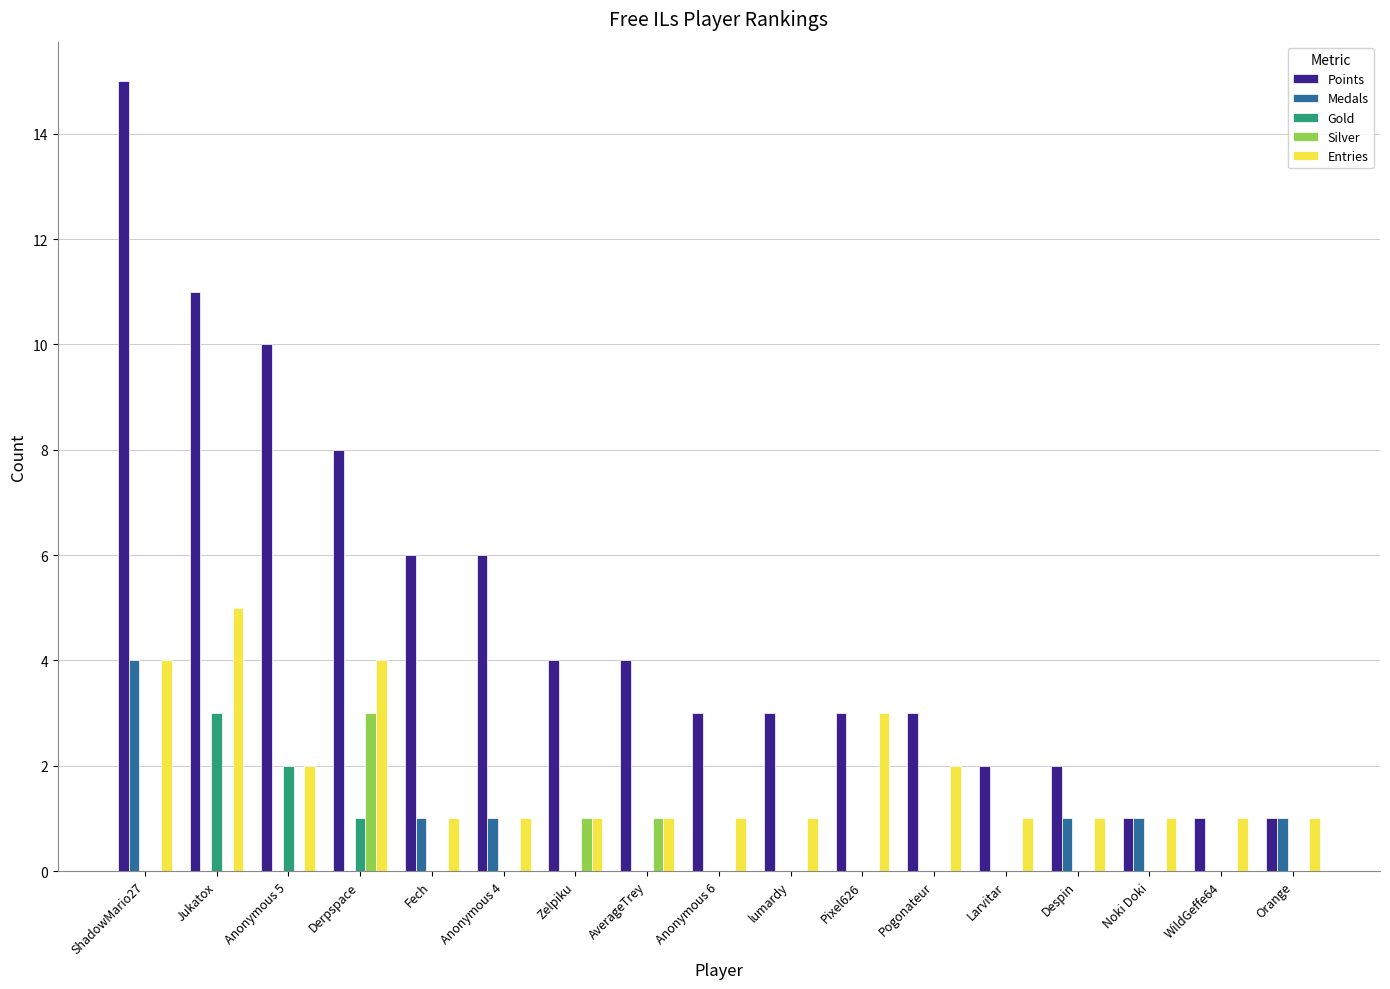

Between Anonymous 6 and Noki Doki, which series saw the biggest shift?

Points